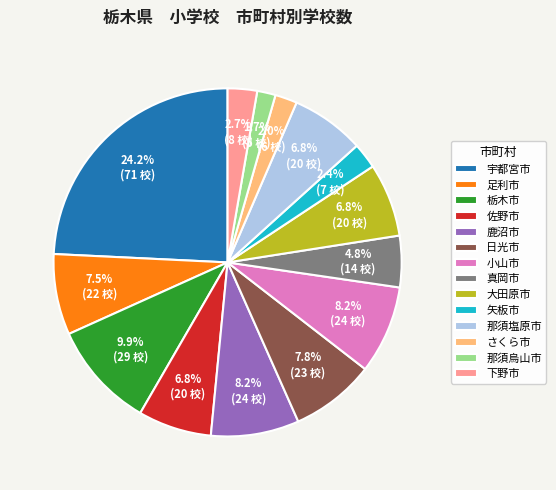

What is the largest slice in the pie chart?

宇都宮市